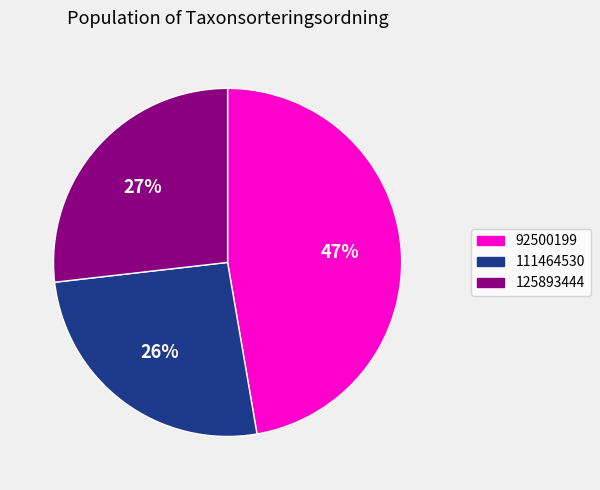

What is the largest slice in the pie chart?

92500199